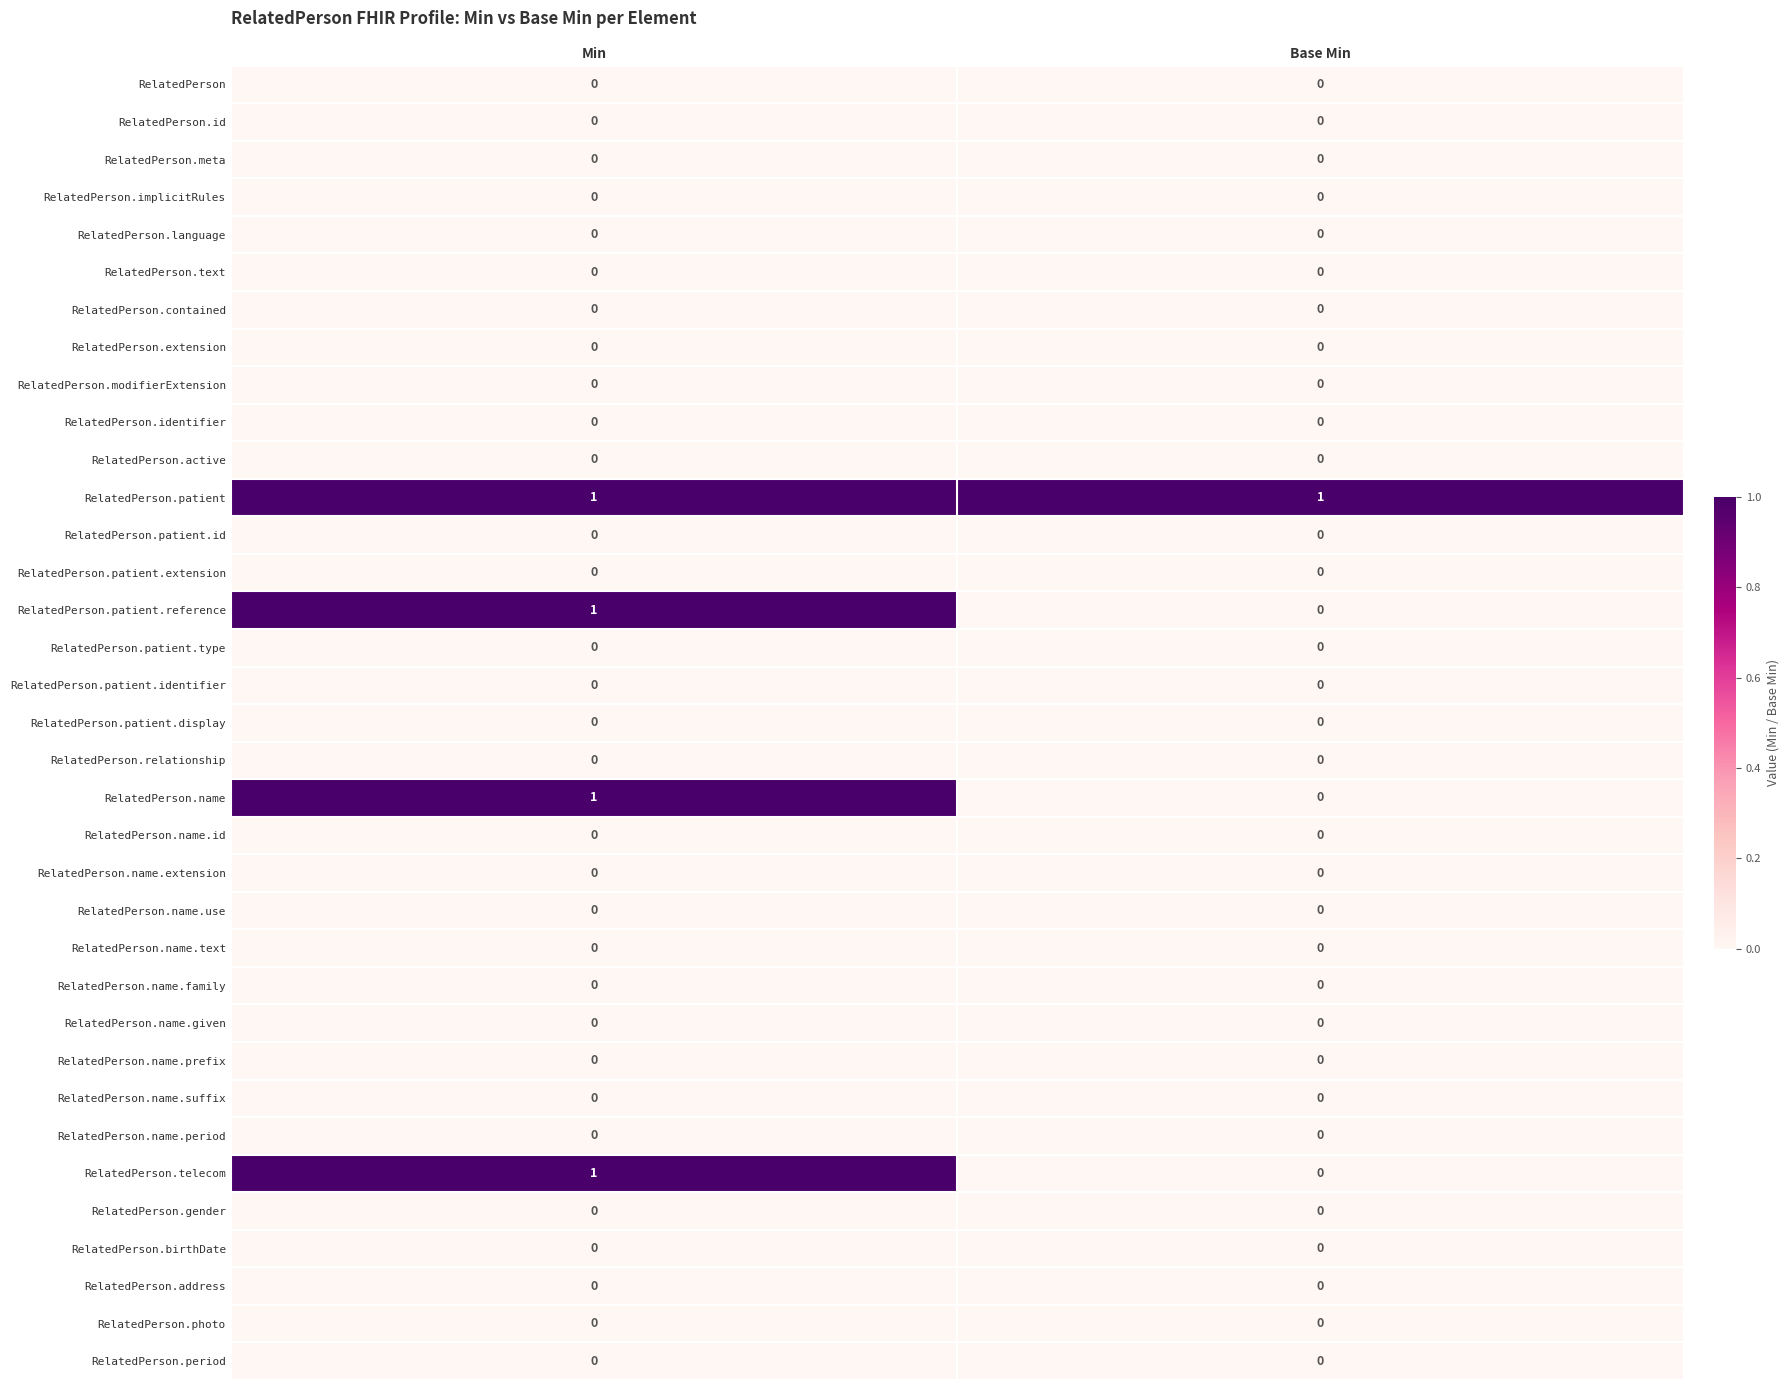

The RelatedPerson.address series shows 0 at Min. True or false?

True